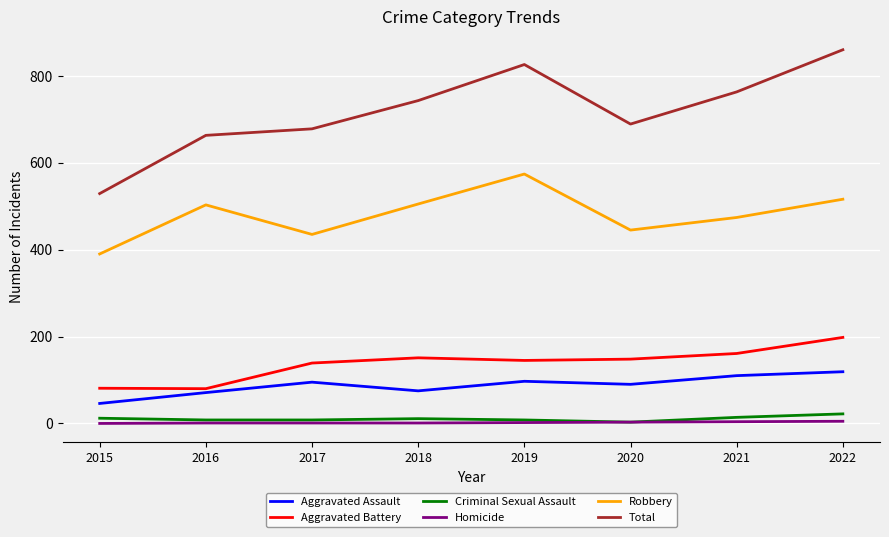

In Aggravated Battery, how many points are lower than both neighbors (excluding endpoints)?

2